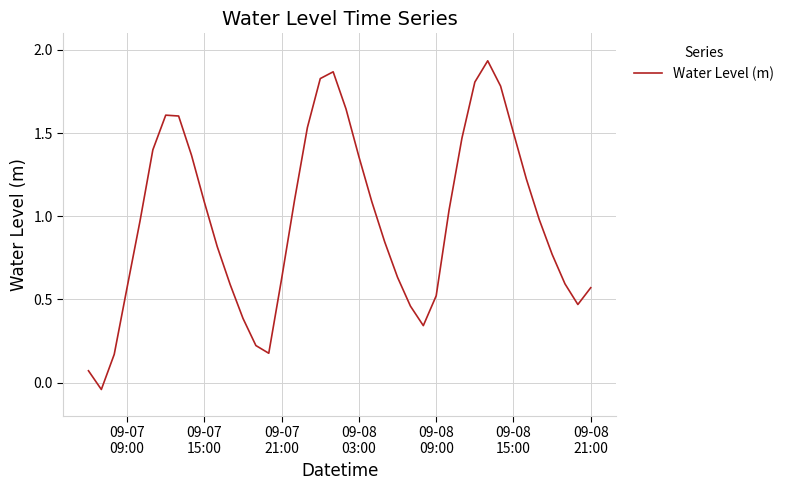

Does the chart display data point markers on the line(s)?

No